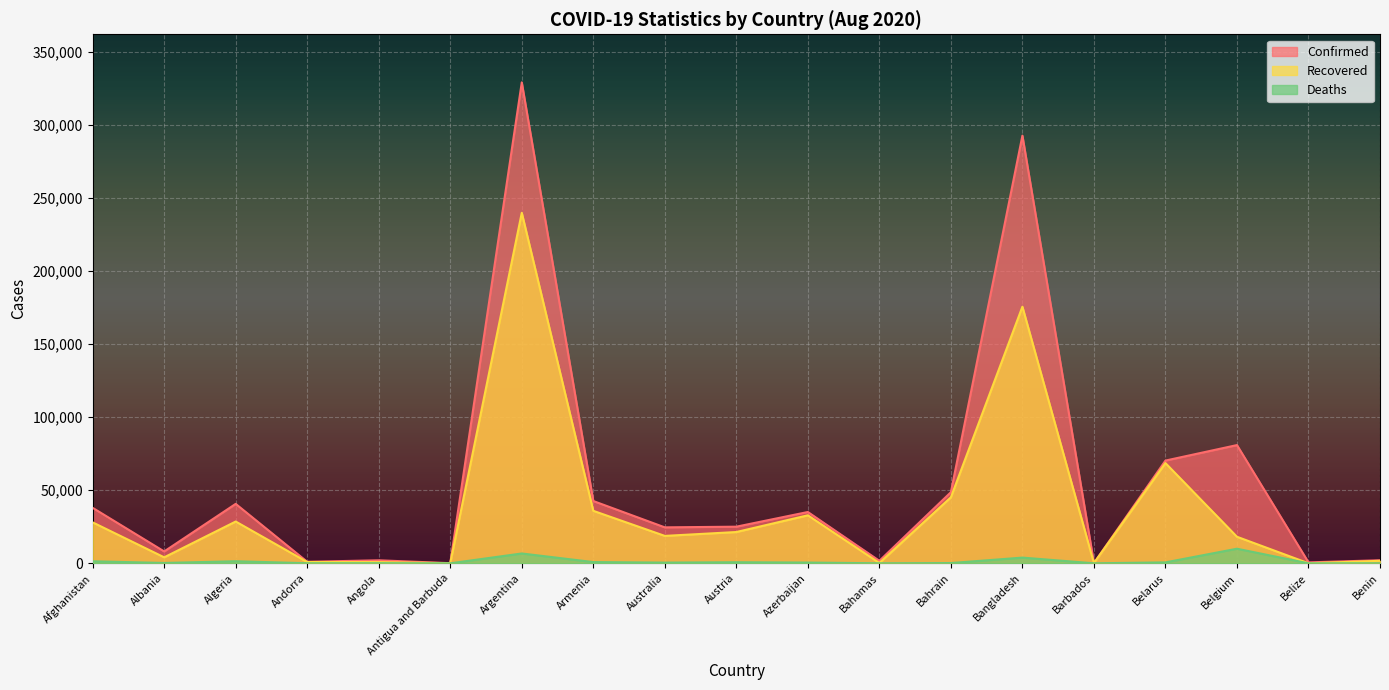

How many series are shown in this chart?

3